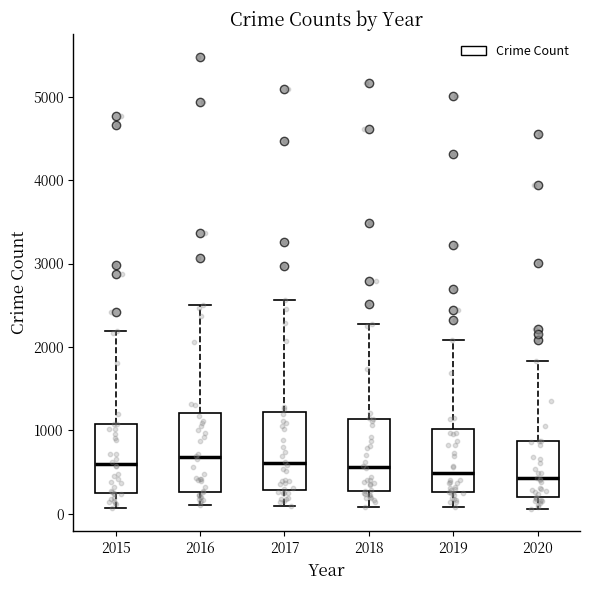

Reading left to right, read every box against the y-axis: the position of its median line, the range the box covers, and the ends of its whiskers. The values are not printed on the chart, so give them approximately, as read against the axis.

2015: median 600, box 300 to 1100, whiskers 100 to 2200
2016: median 700, box 300 to 1200, whiskers 100 to 2500
2017: median 600, box 300 to 1200, whiskers 100 to 2600
2018: median 600, box 300 to 1100, whiskers 100 to 2300
2019: median 500, box 300 to 1000, whiskers 100 to 2100
2020: median 400, box 200 to 900, whiskers 100 to 1800